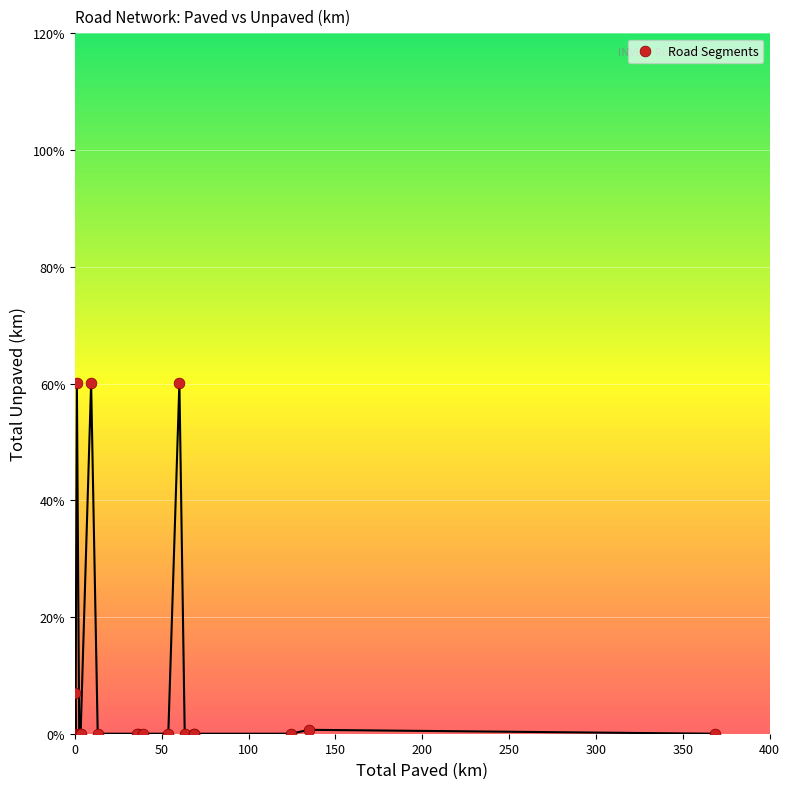

What Y value in the scatter plot is closest to 30?

6.9